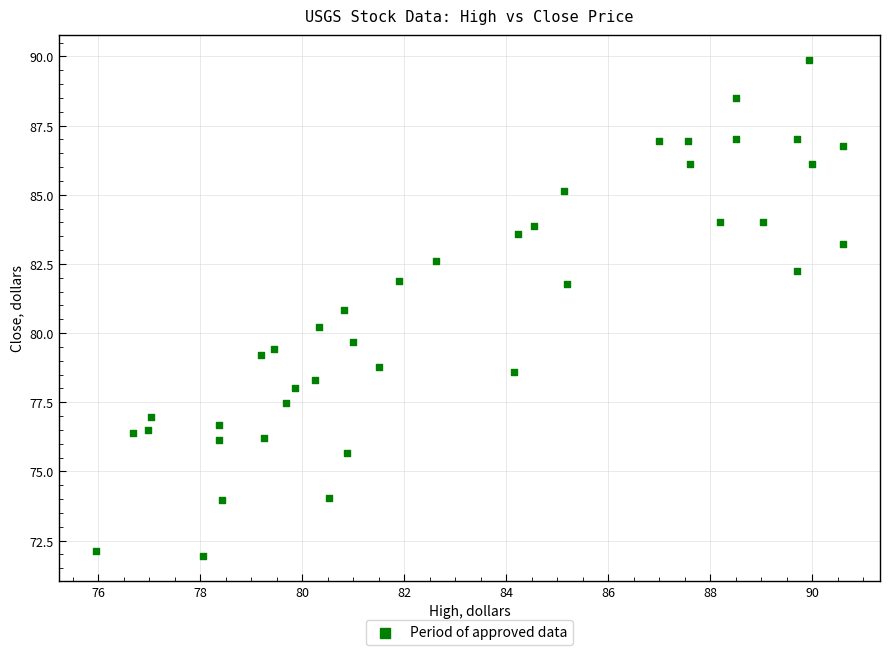

What is the range of Y values (max minus min)?

17.9